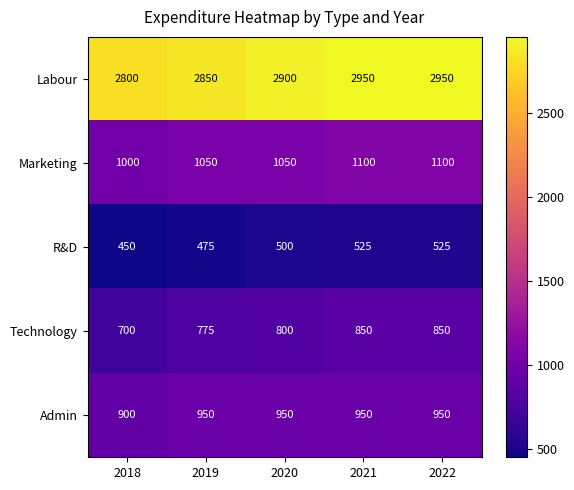

What is the spread (max minus min) of values at 2019?

2375